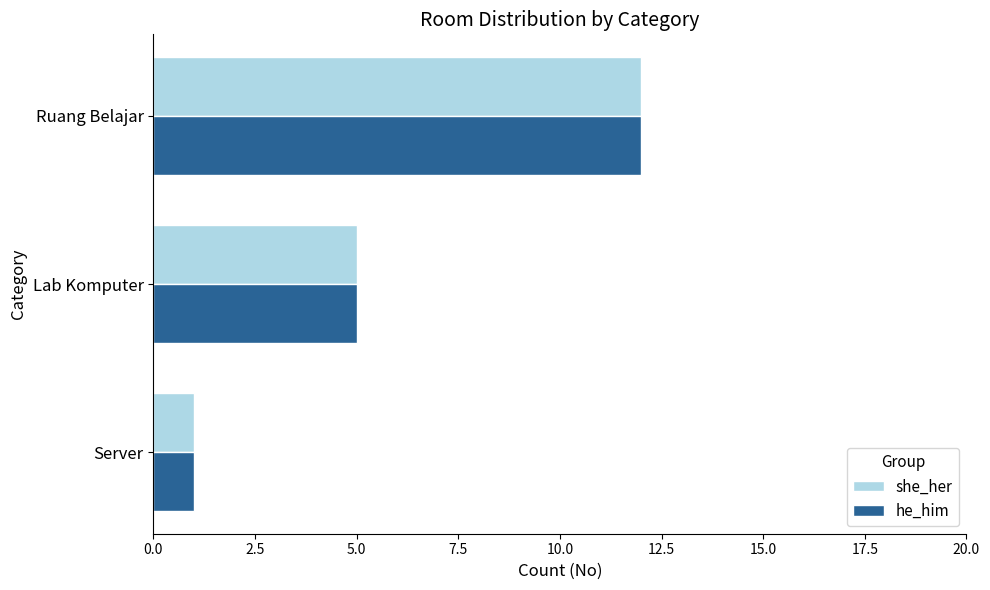

What is the difference between the second highest and minimum values in the he_him series?

4